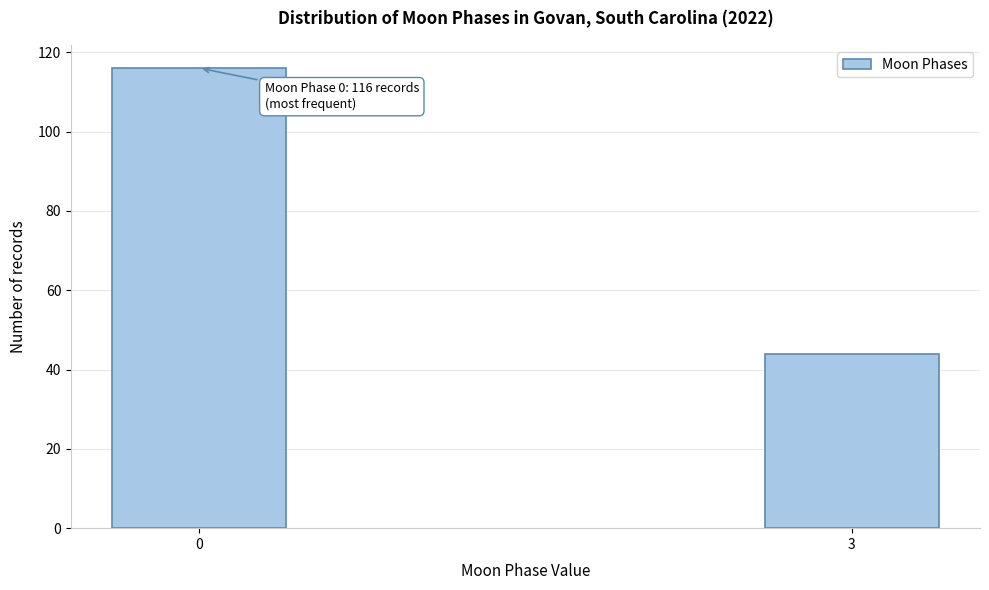

Reading left to right, what are all the values shown in this chart?

116	44